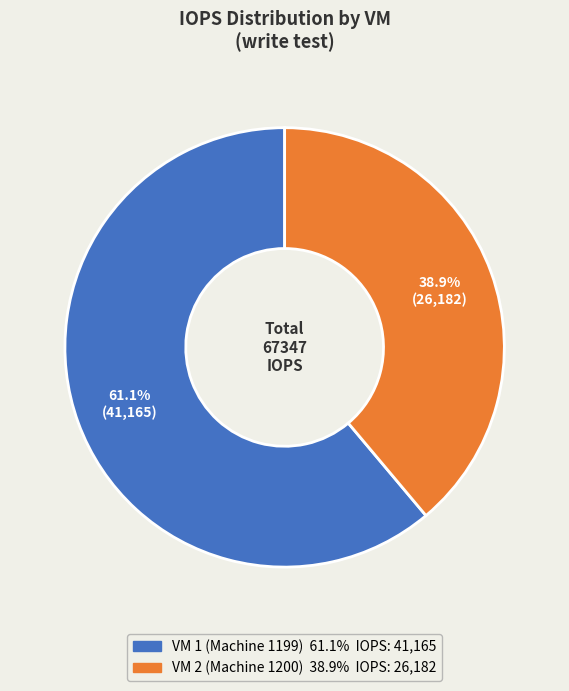

To the nearest percent, what percentage of the pie is VM 1 (Machine 1199)?

61%